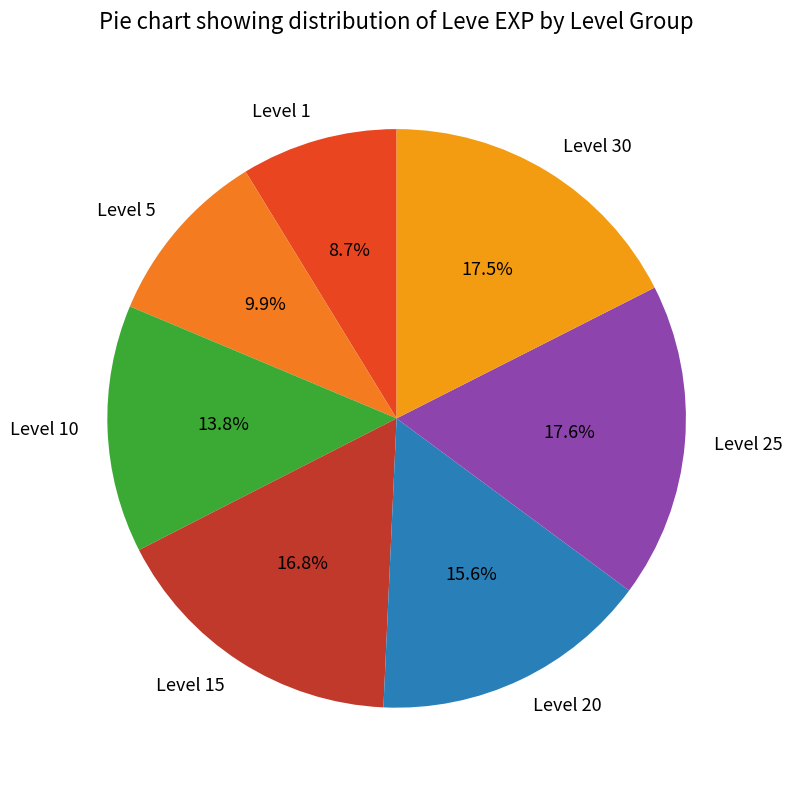

True or false: Level 5 accounts for 16% of the total.

False